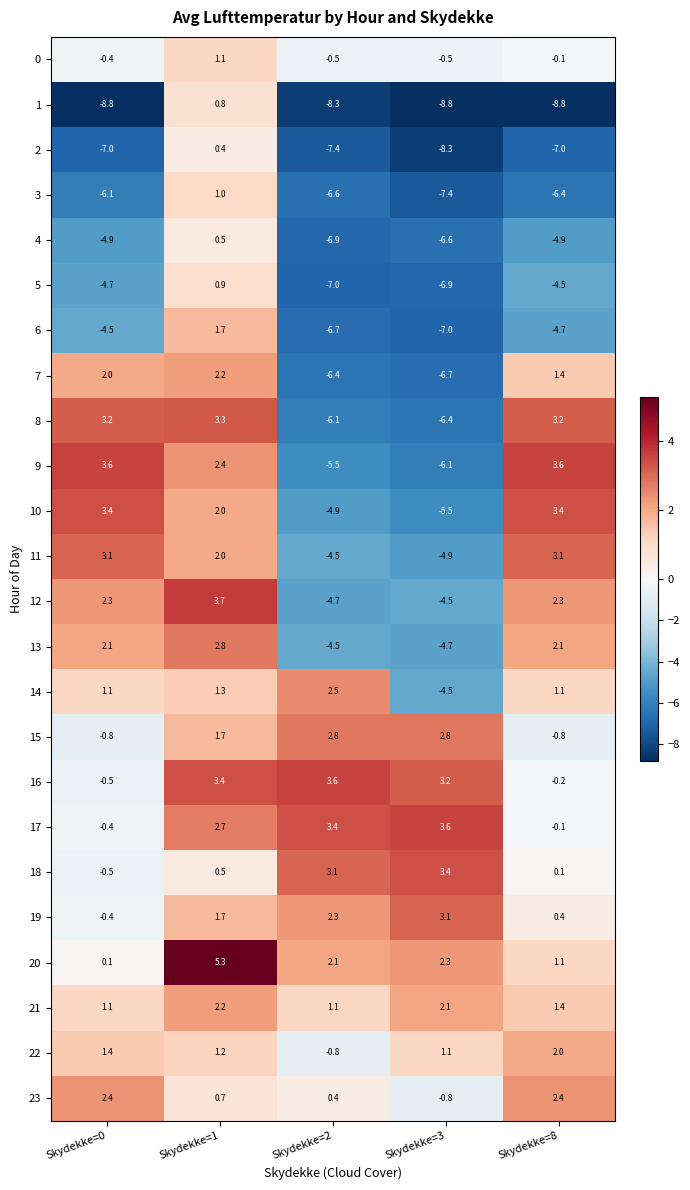

True or false: 10 has a value of -1.4 at Skydekke=2.

False